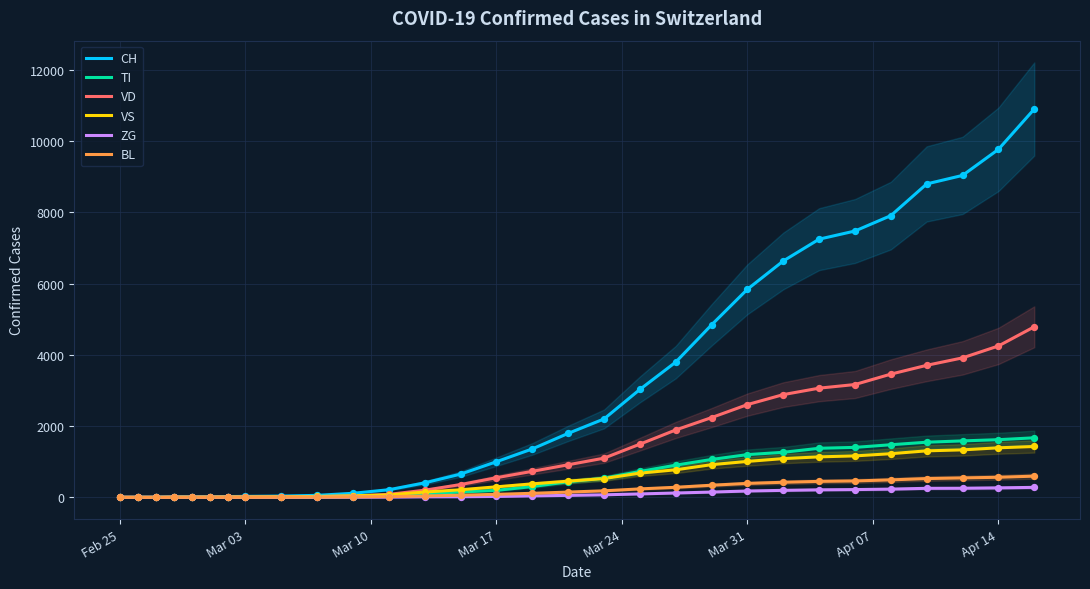

Which series contains the lowest Y value?

CH